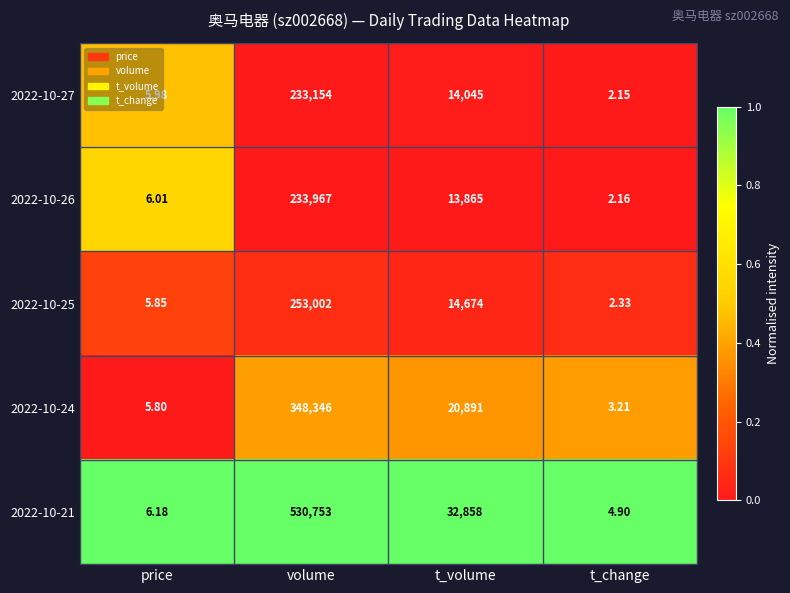

Count the number of categories in the chart.

4